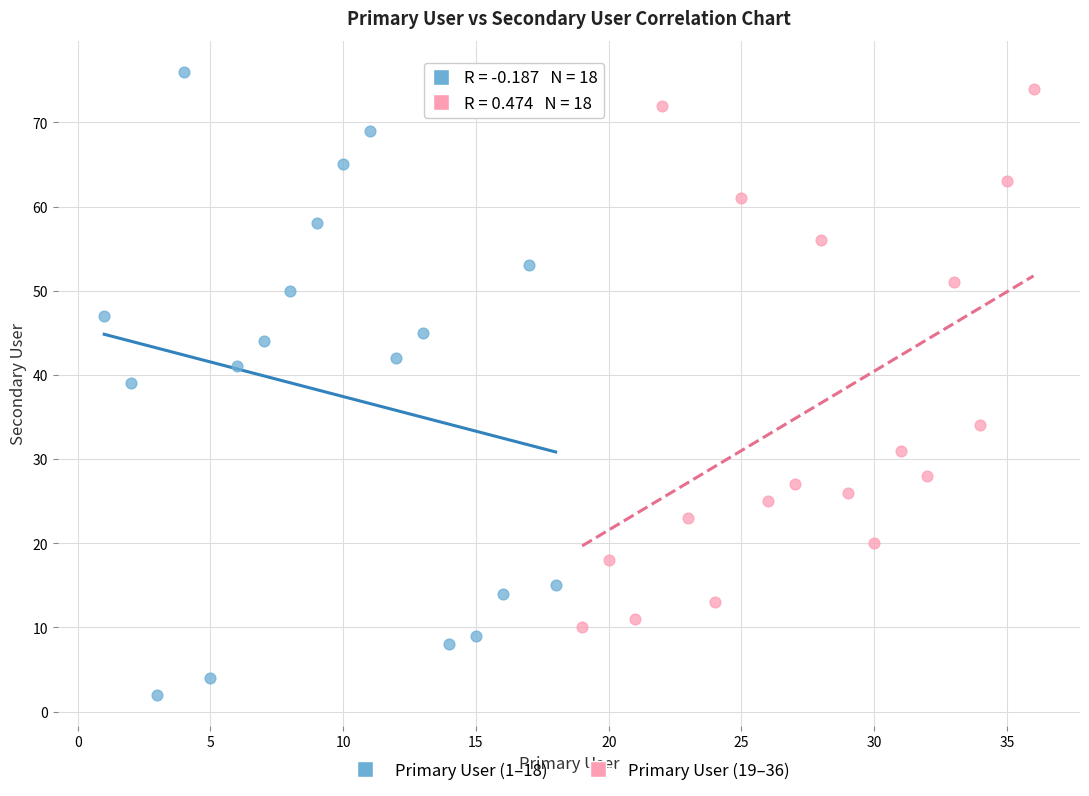

Which series has the largest Y range (max minus min)?

Primary User (1–18)